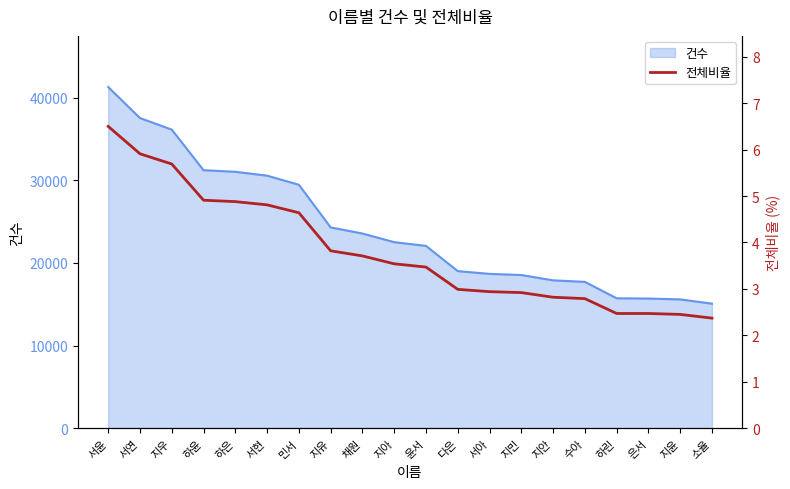

How many data points does each series have?

20